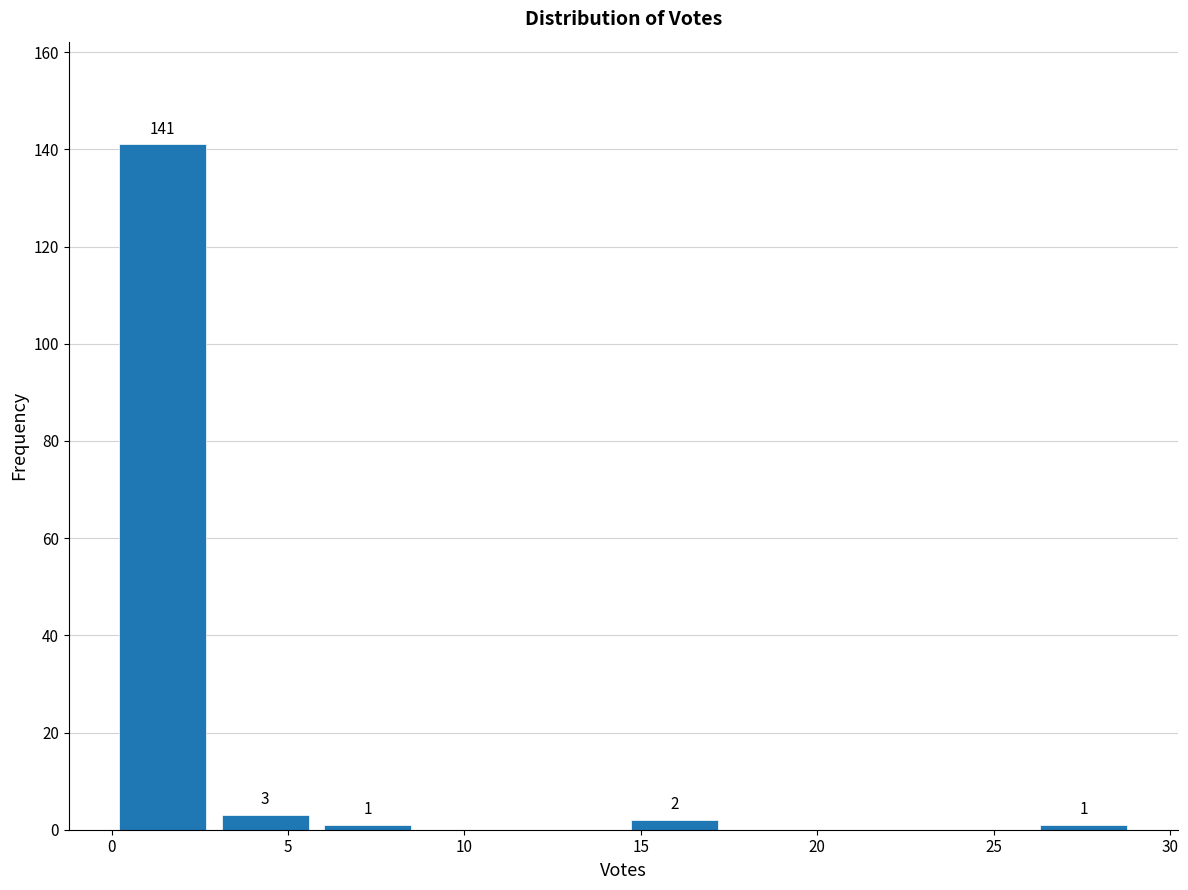

Over which range of the x-axis is the bar tallest?

0.0 to 2.9